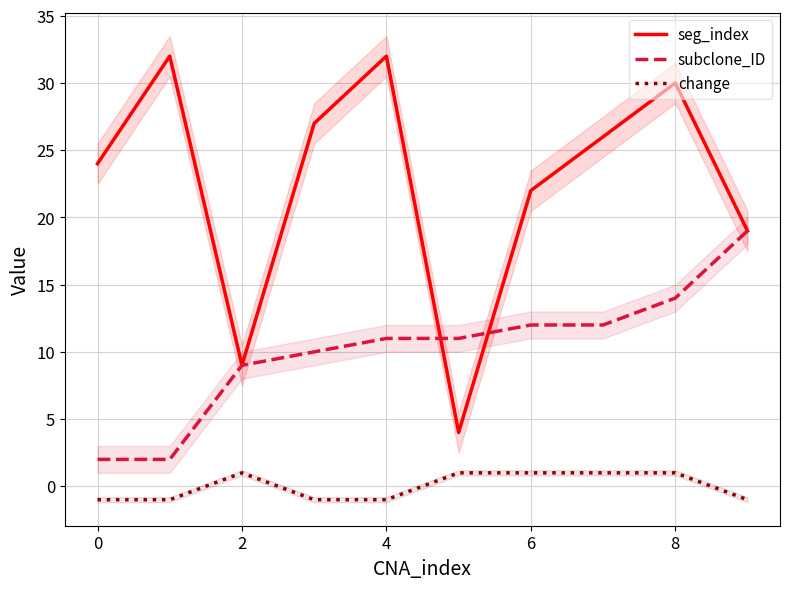

Is it true that seg_index equals 30 at 8?

True